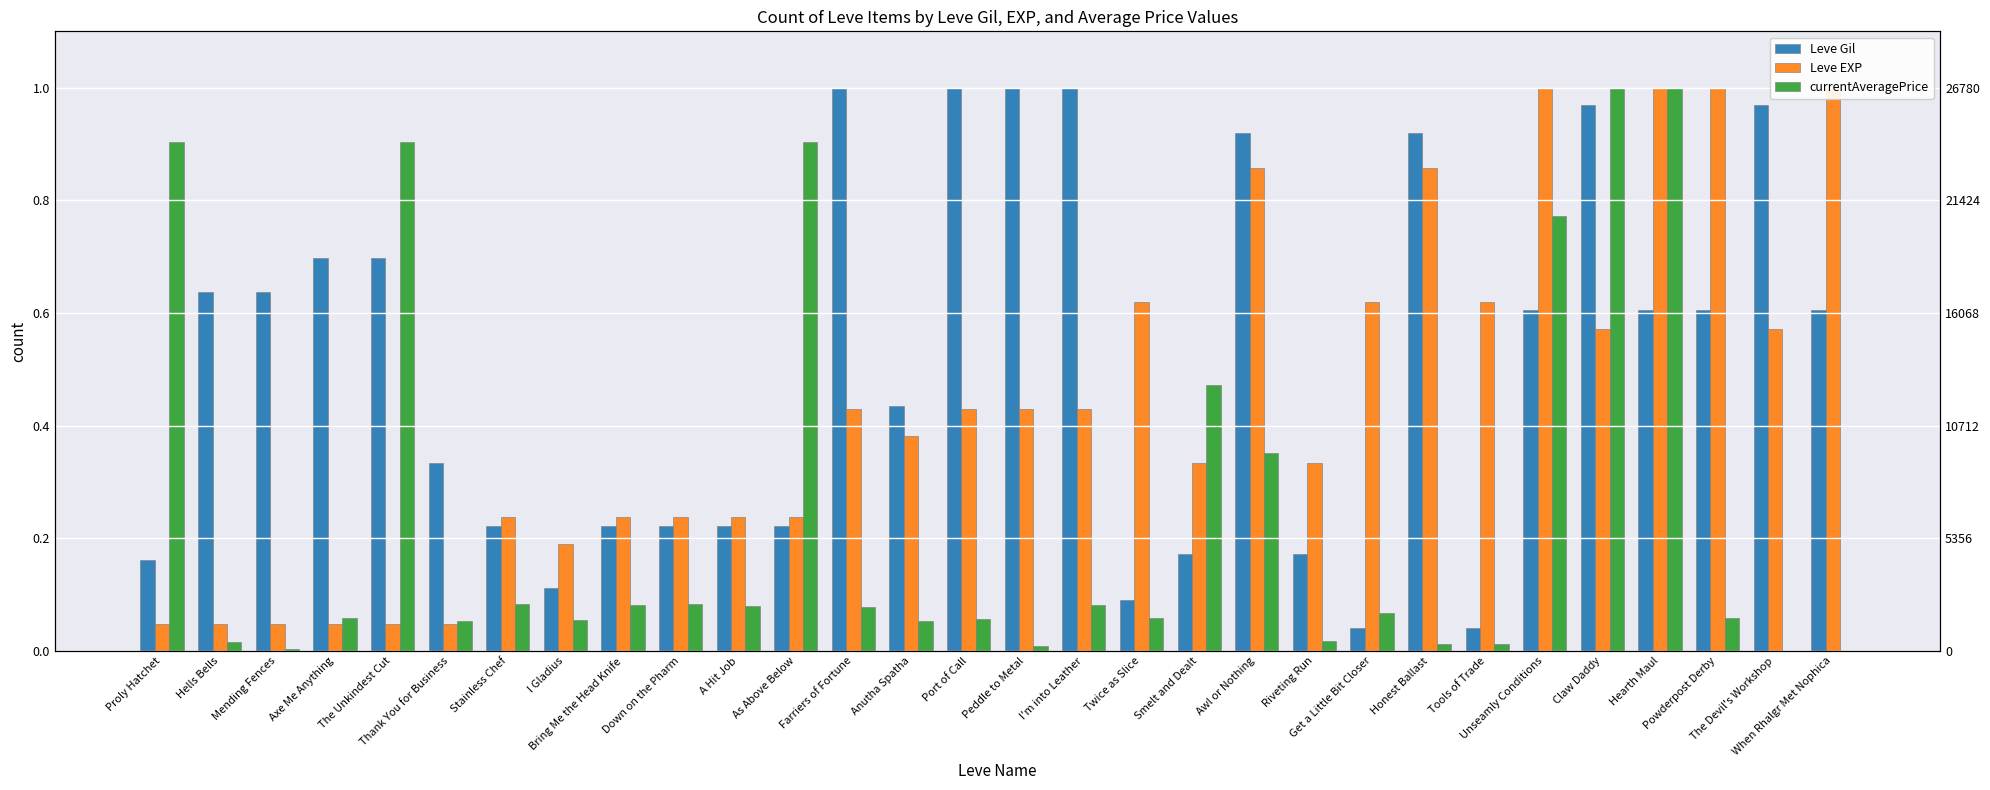

At how many categories does at least one series exceed 0?

30